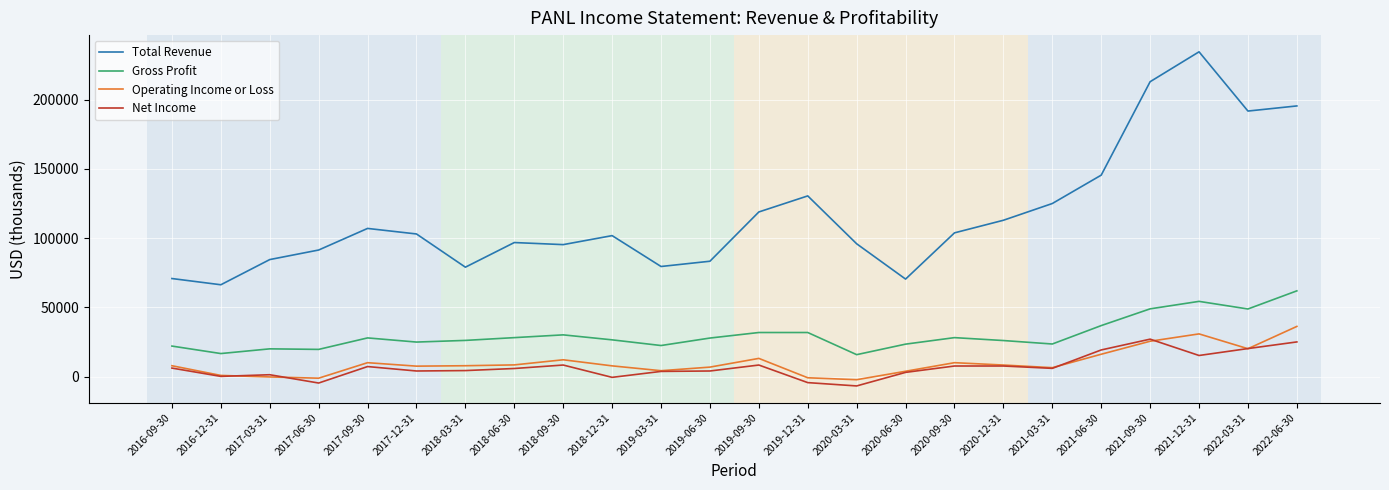

At 2019-12-31, list the series in order from smallest to largest.

Net Income, Operating Income or Loss, Gross Profit, Total Revenue